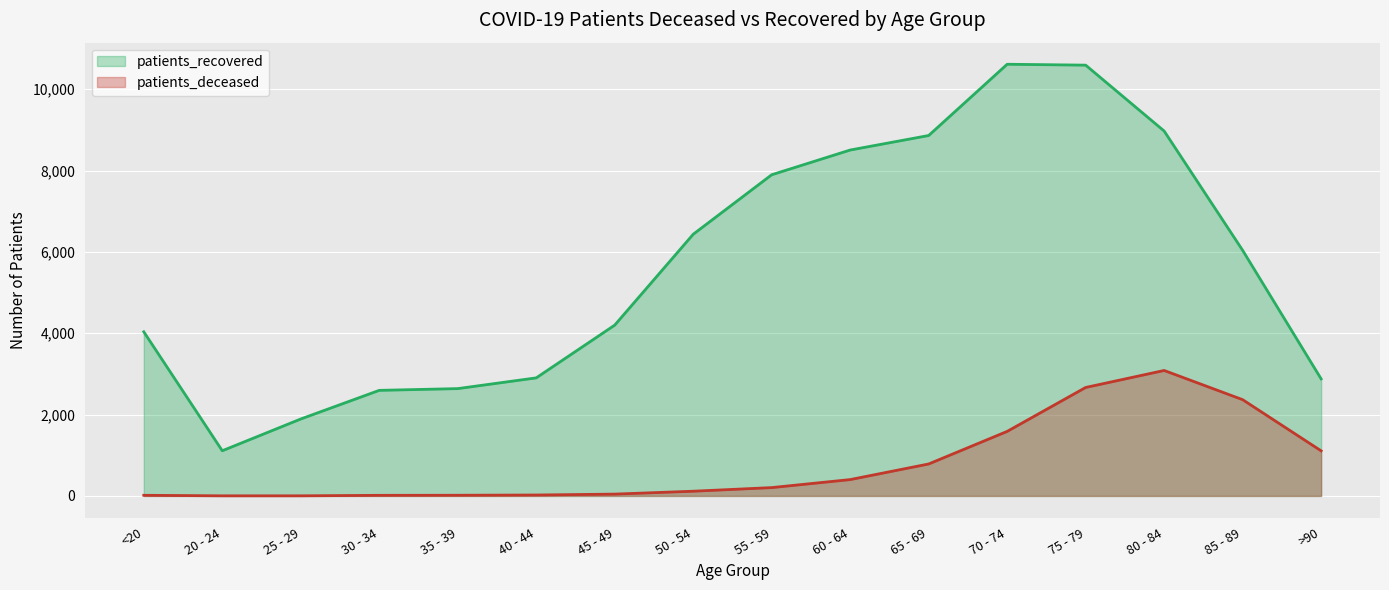

What is the difference between the second highest and minimum values in the patients_recovered series?

9481